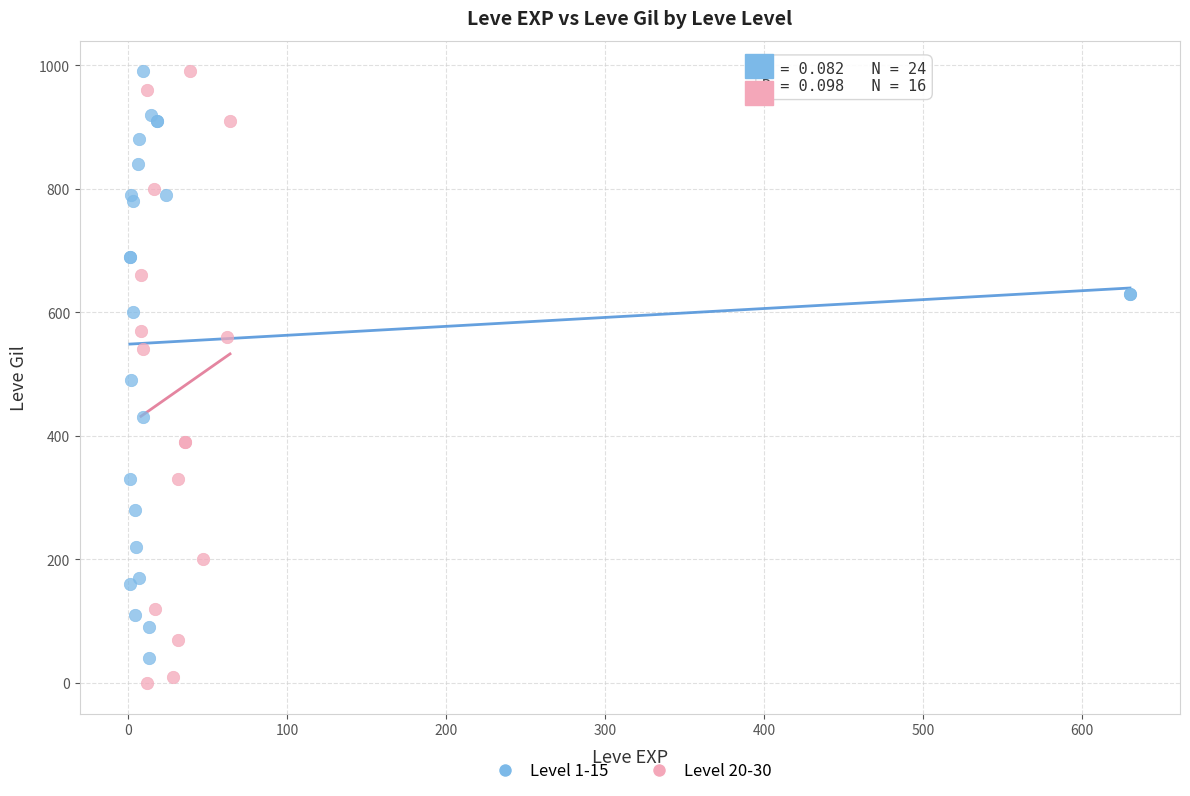

Which series has the widest spread of Y values?

Level 20-30